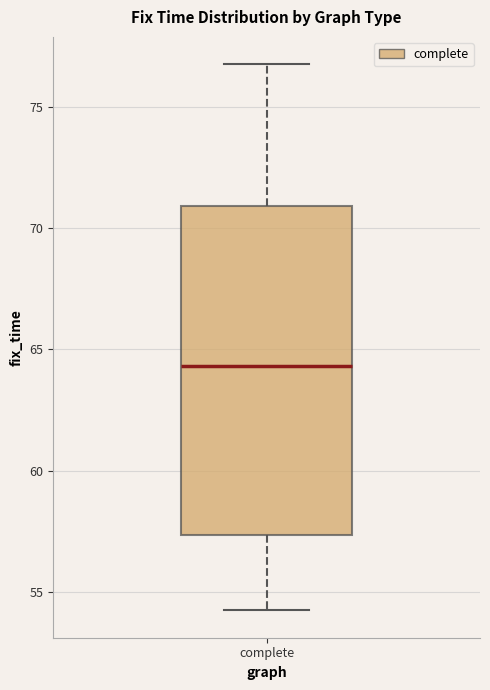

Transcribe this box plot: give where the median line is, the range the box spans, and where the two whiskers end, as read against the y-axis. The values are not printed on the chart, so give them approximately, as read against the axis.

median 64.5, box 57.5 to 71.0, whiskers 54.0 to 77.0